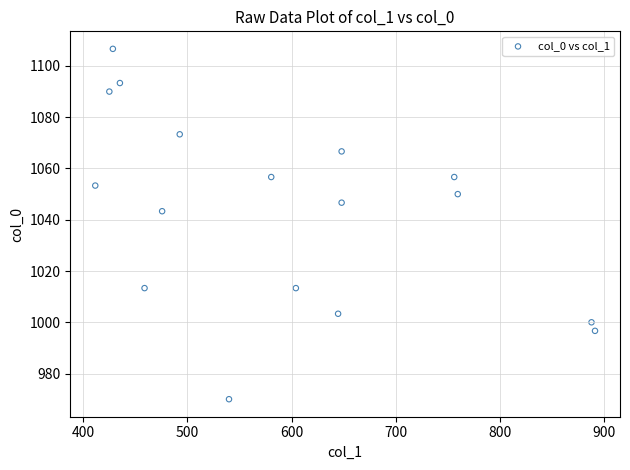

What is the range of X values (max minus min)?

479.2